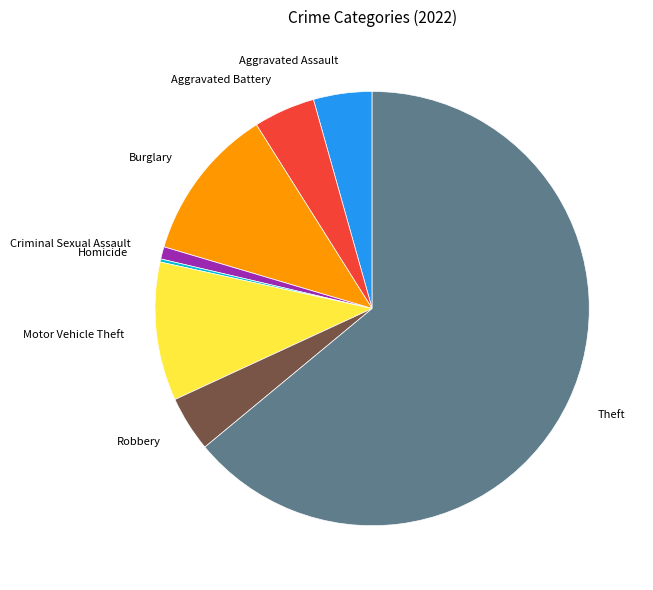

Is the sum of Aggravated Battery and Burglary greater than half?

No